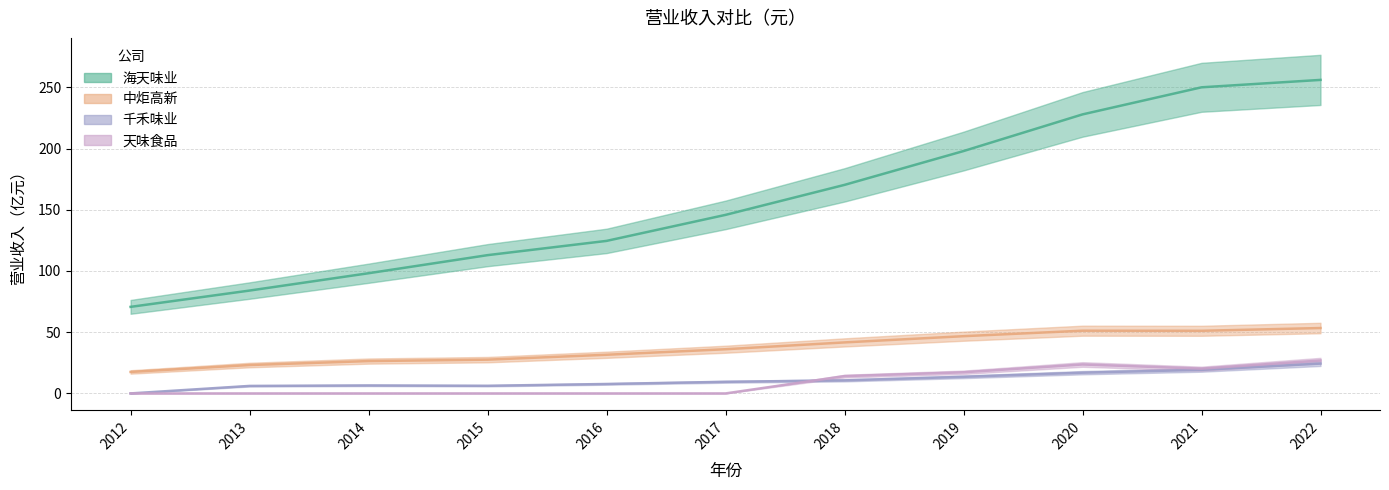

Reading left to right, extract all data points from this chart.

海天味业: 2012=70.7	2013=84.0	2014=98.2	2015=112.9	2016=124.6	2017=145.8	2018=170.3	2019=198.0	2020=227.9	2021=250.0	2022=256.1
中炬高新: 2012=17.5	2013=23.2	2014=26.4	2015=27.6	2016=31.6	2017=36.1	2018=41.7	2019=46.7	2020=51.2	2021=51.2	2022=53.4
千禾味业: 2012=0.0	2013=6.1	2014=6.5	2015=6.2	2016=7.7	2017=9.5	2018=10.7	2019=13.6	2020=16.9	2021=19.3	2022=24.4
天味食品: 2012=0.0	2013=0.0	2014=0.0	2015=0.0	2016=0.0	2017=0.0	2018=14.1	2019=17.3	2020=23.6	2021=20.3	2022=26.9